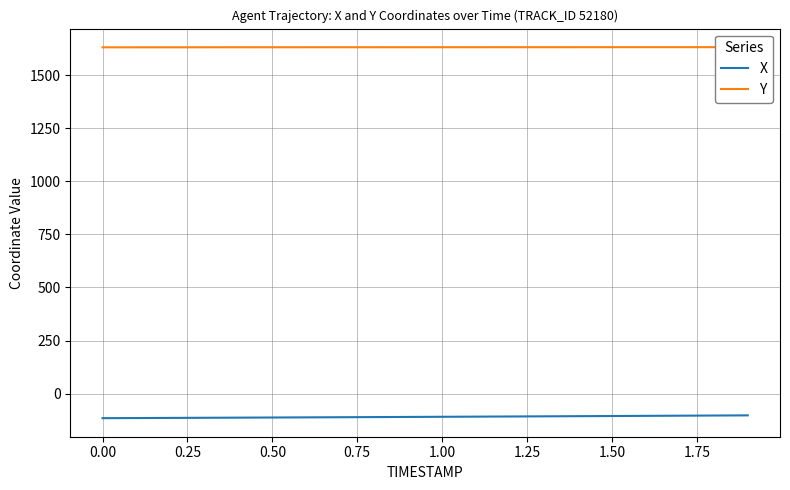

True or false: Y and X cross at least once.

False